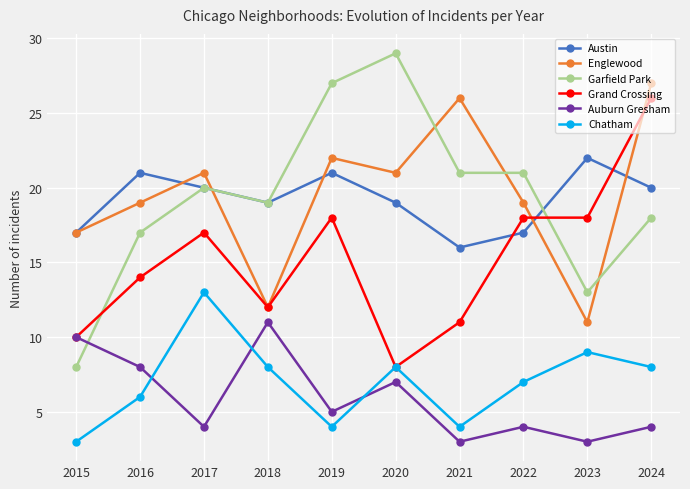

At which category does Grand Crossing reach its first local peak?

2017